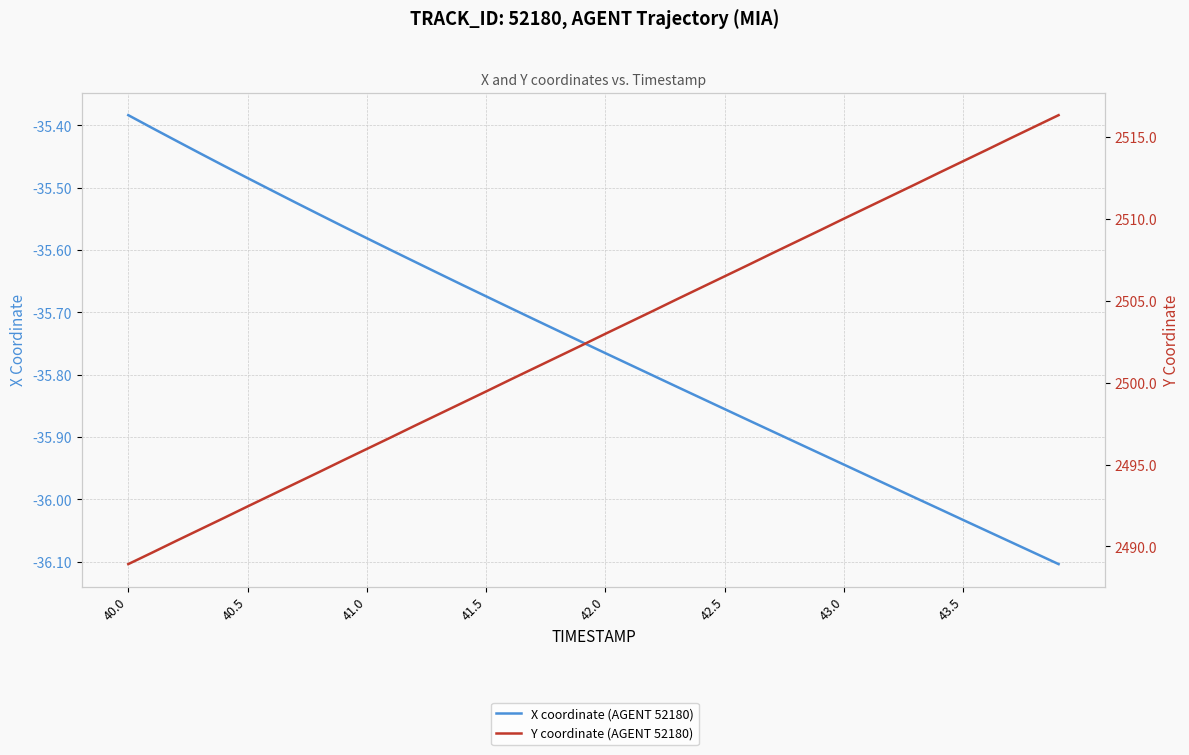

True or false: X coordinate (AGENT 52180) and Y coordinate (AGENT 52180) cross at least once.

False